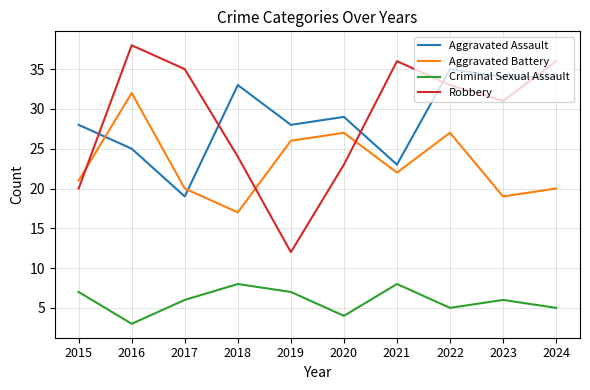

At 2023, list the series in order from largest to smallest.

Aggravated Assault, Robbery, Aggravated Battery, Criminal Sexual Assault